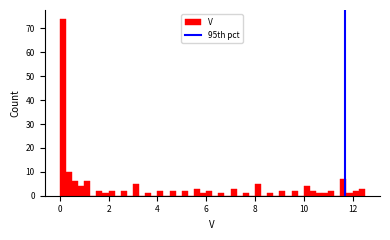

Read against the x-axis, roughly where is the centre of the tallest bar?

0.2